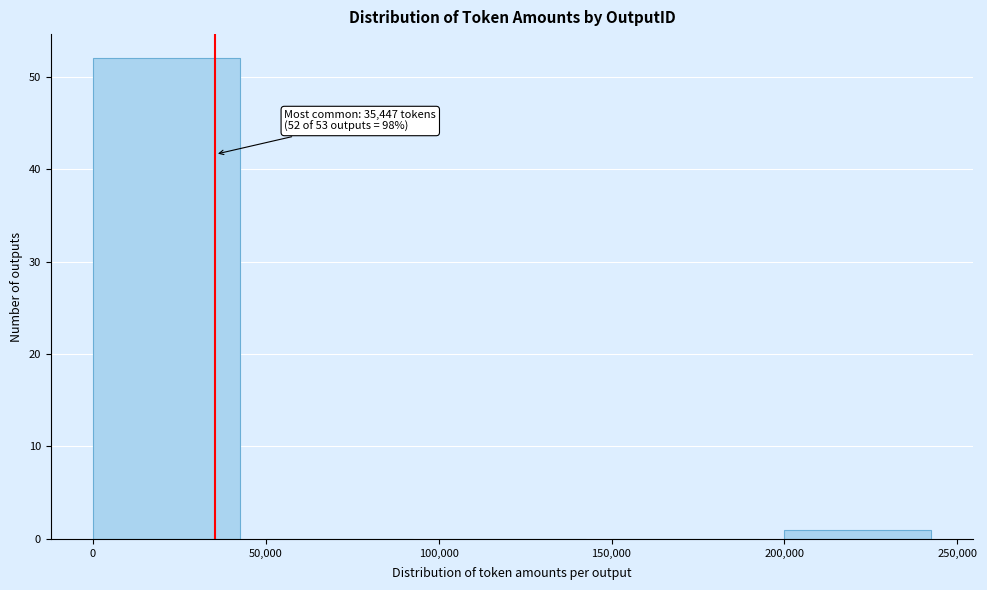

Over which range of the x-axis is the bar tallest?

0 to 50,000